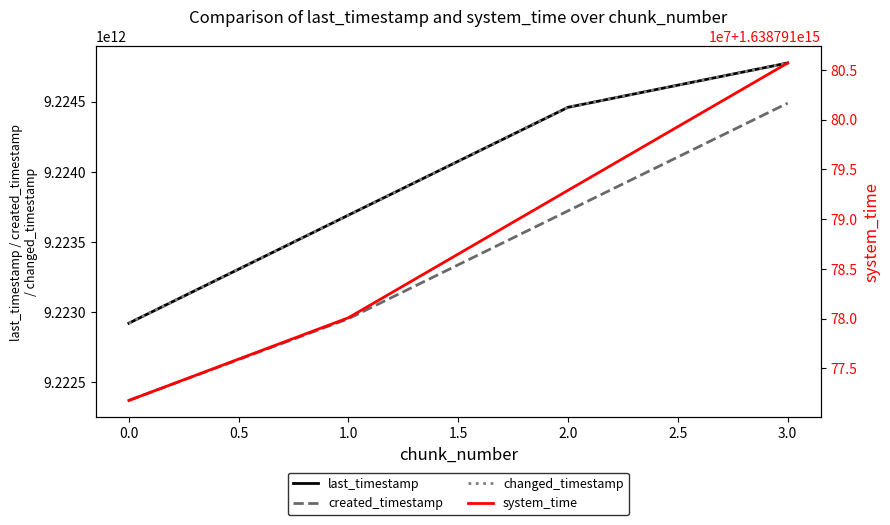

Reading left to right, extract all data points from this chart.

last_timestamp: 9222920747666	9223690724216	9224458991761	9224774454272
created_timestamp: 9222370261921	9222952629079	9223721280110	9224488495674
changed_timestamp: 9222920747666	9223690724216	9224458991761	9224774454272
system_time: 1638791771778531	1638791780090007	1638791792893739	1638791805686471